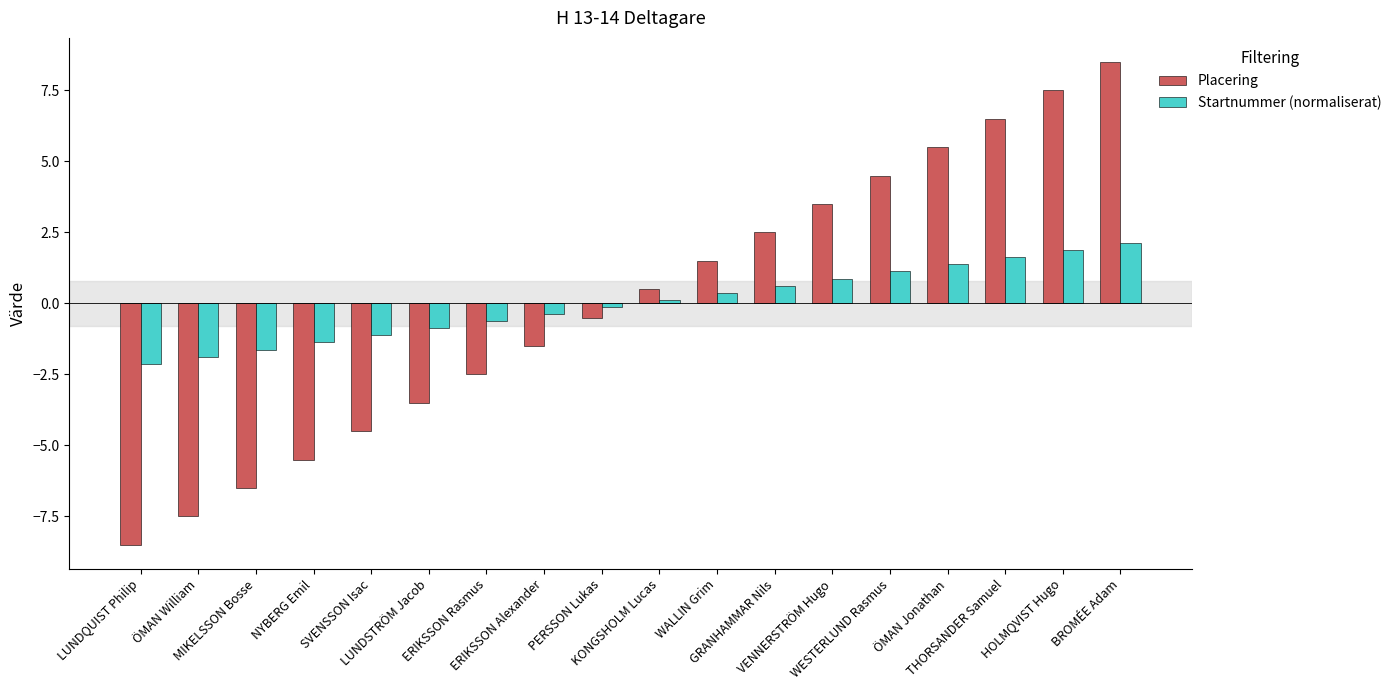

The Startnummer (normaliserat) series shows -0.1 at PERSSON Lukas. True or false?

True